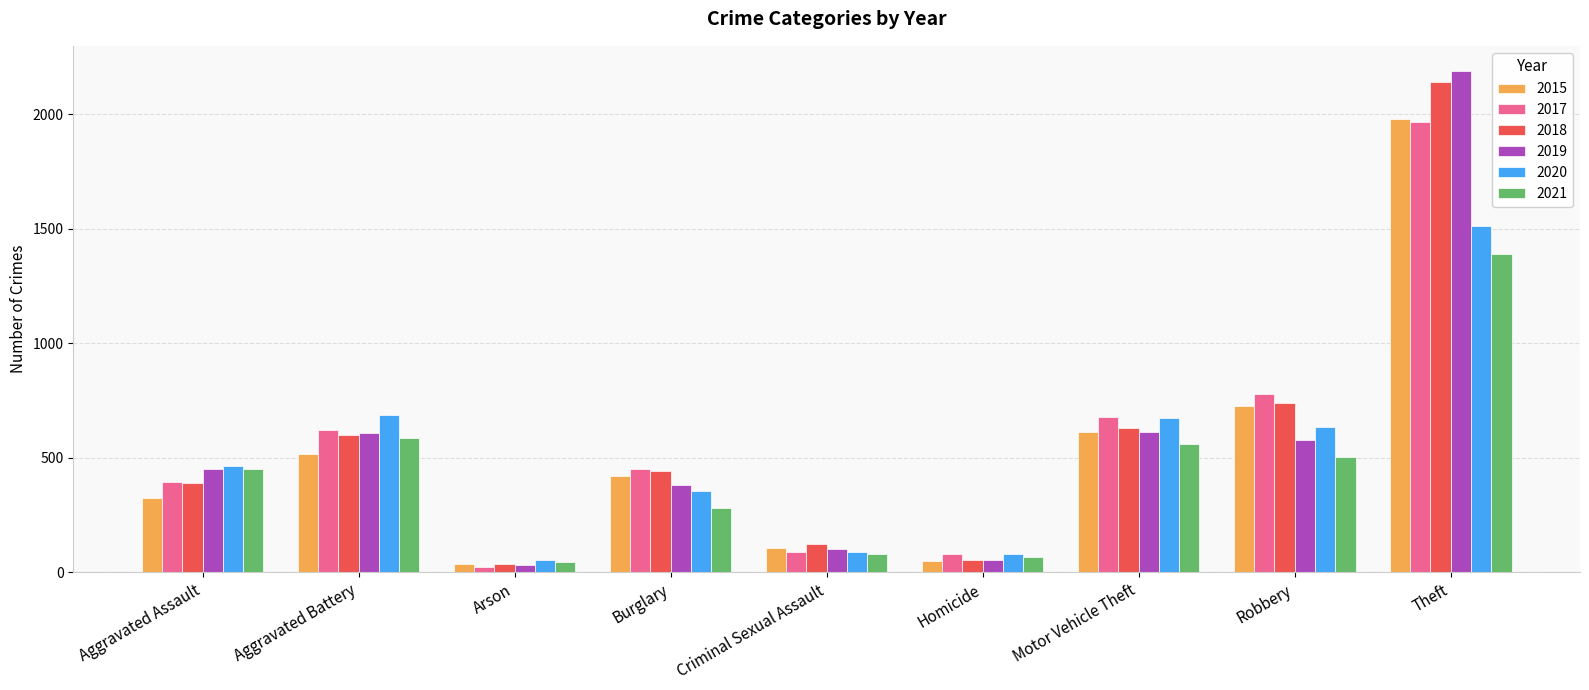

The 2017 series shows 138 at Motor Vehicle Theft. True or false?

False